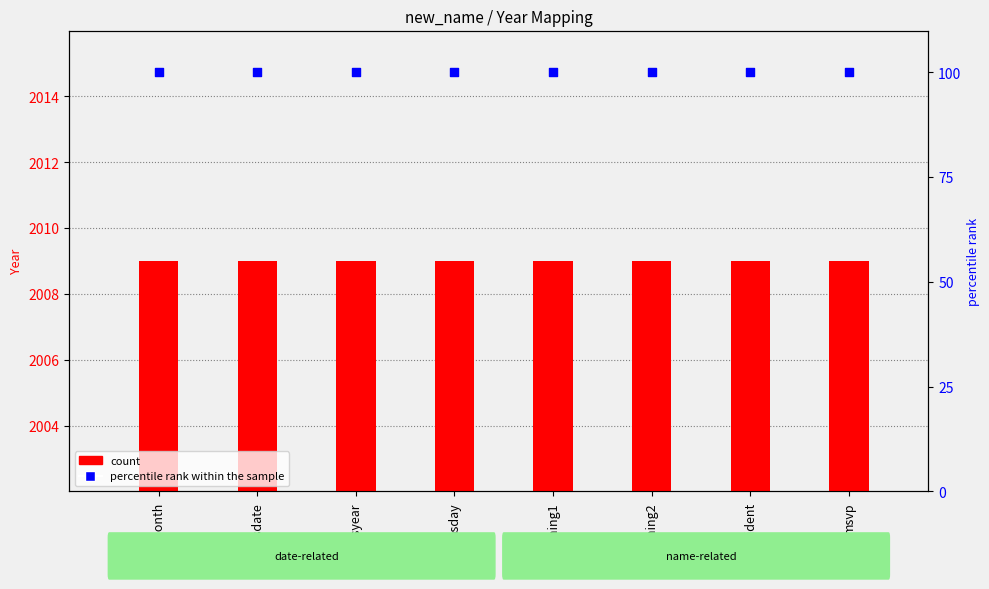

At how many categories does at least one series exceed 484?

8